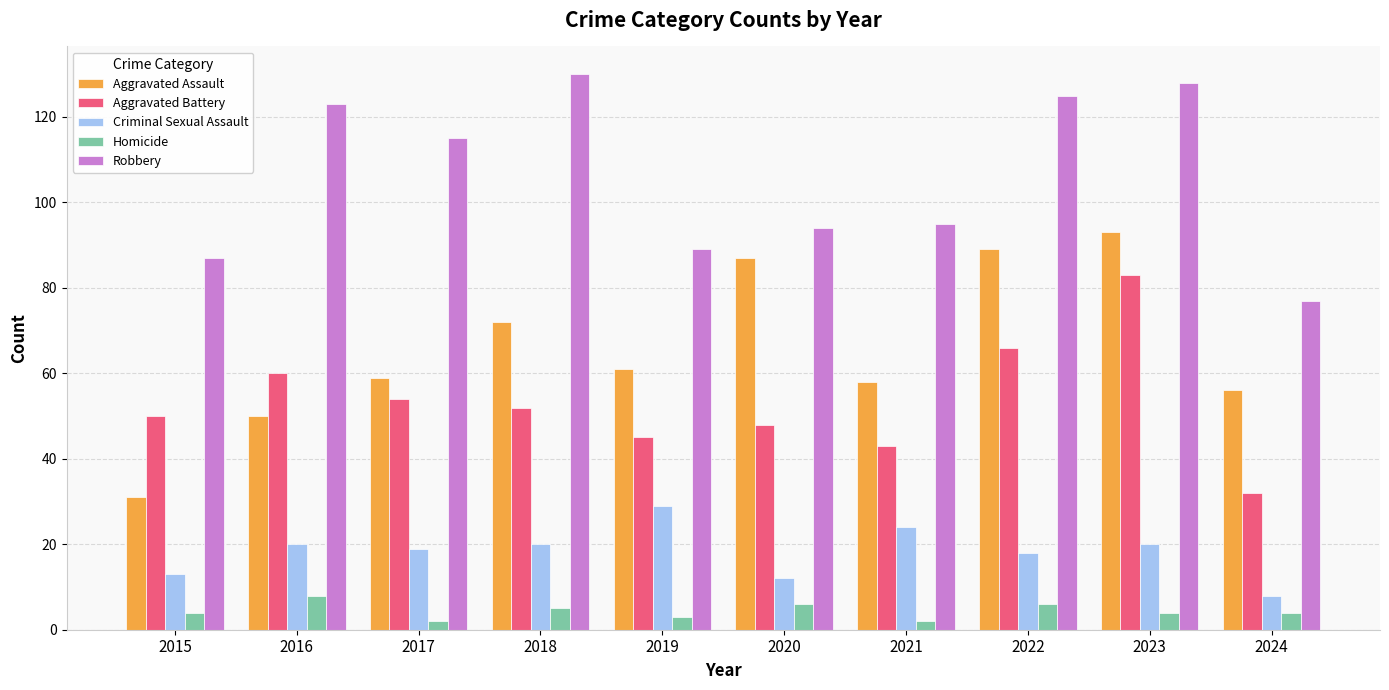

What is the average value of the Aggravated Battery series?

53